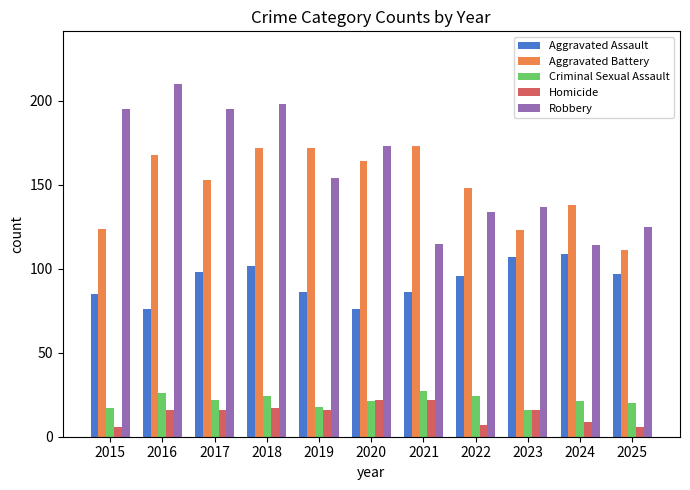

Which series has the widest spread of values?

Robbery